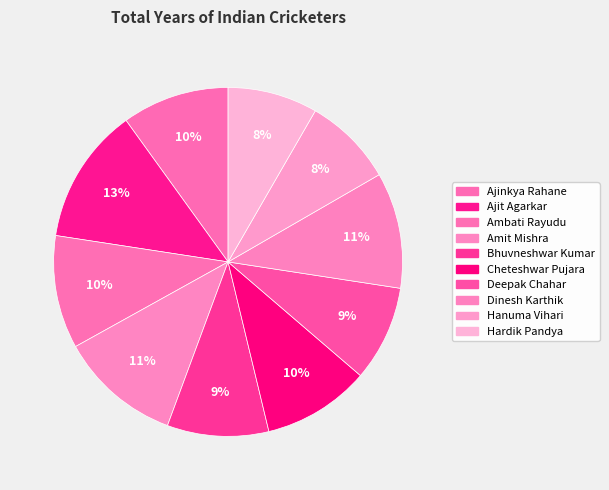

To the nearest percent, what portion does Ambati Rayudu represent?

10%